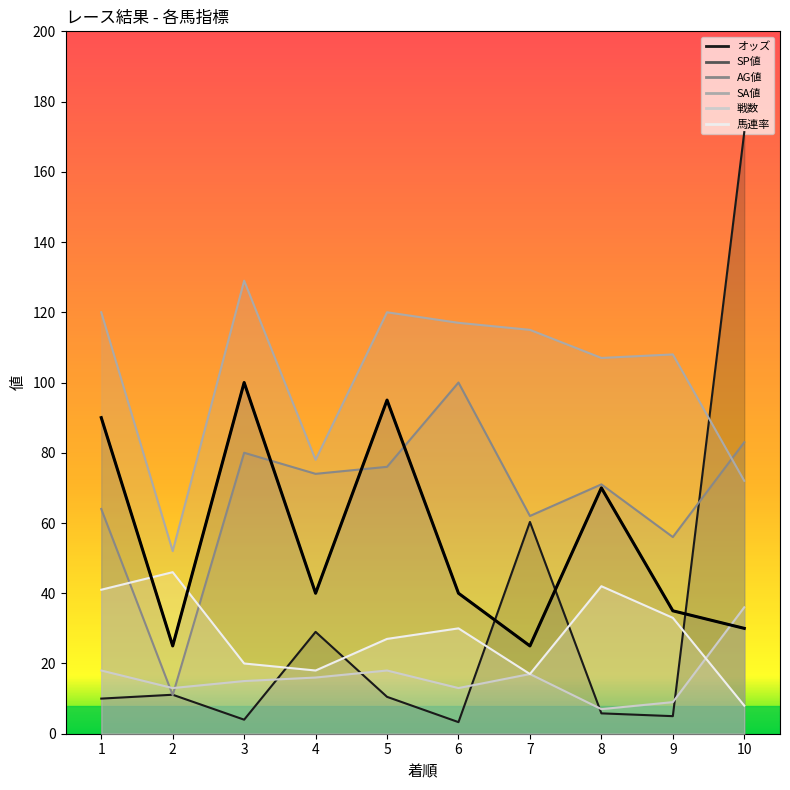

What is the difference between the second highest and second lowest values in the 馬連率 series?

25.0